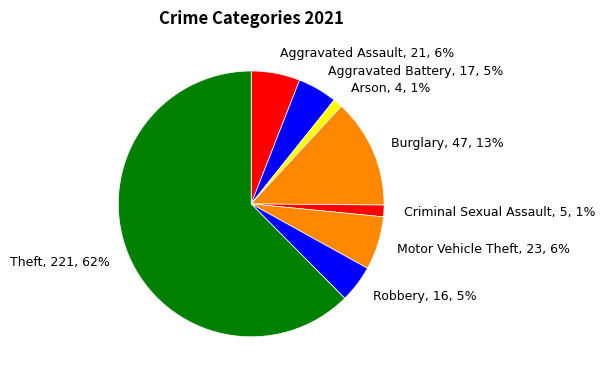

Which has a higher value, Motor Vehicle Theft or Robbery?

Motor Vehicle Theft